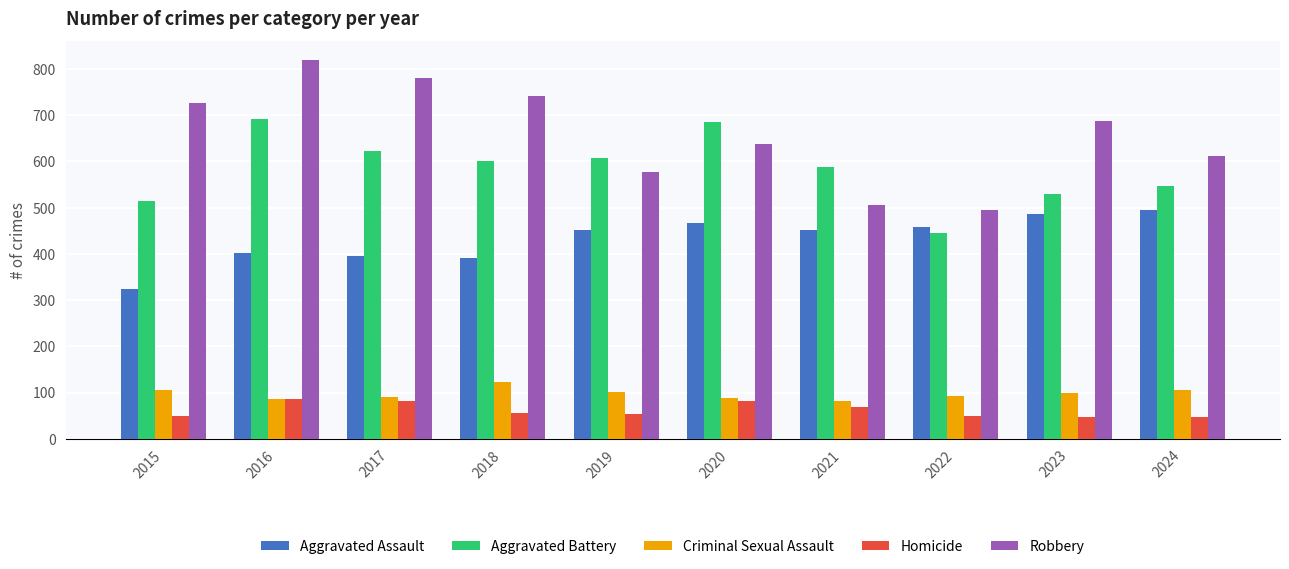

The Aggravated Assault series shows 452 at 2021. True or false?

True